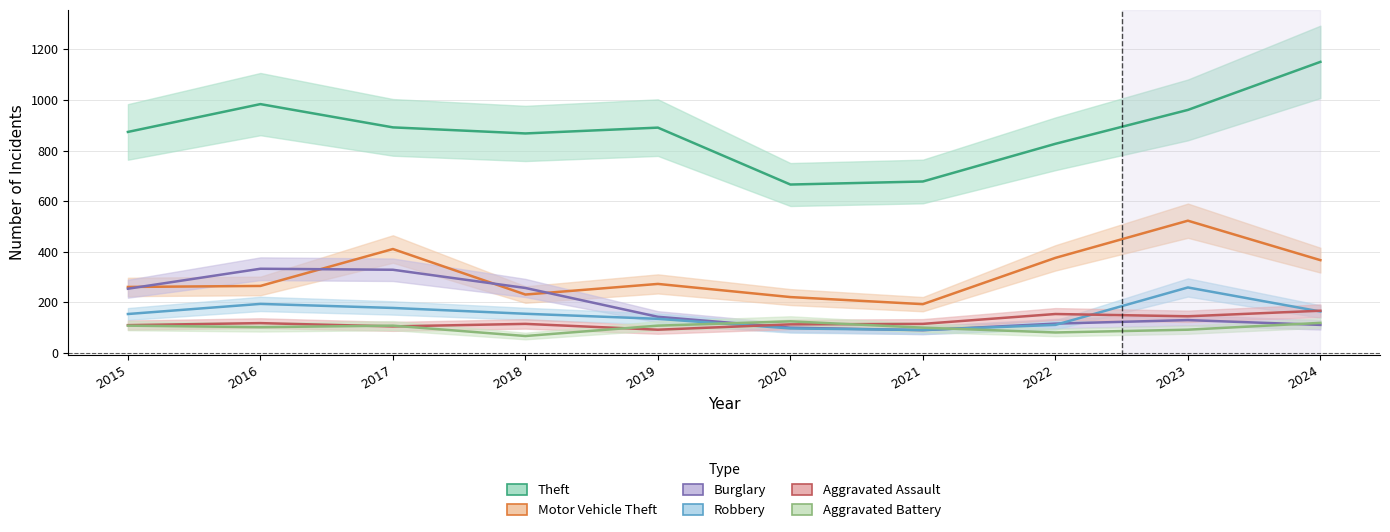

Which has a higher value, 2019 or 2023?

2023